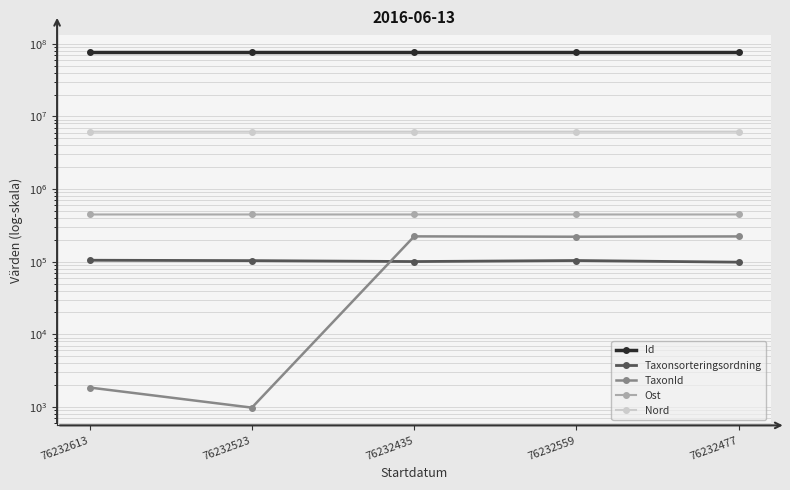

Which series has the widest spread of values?

TaxonId